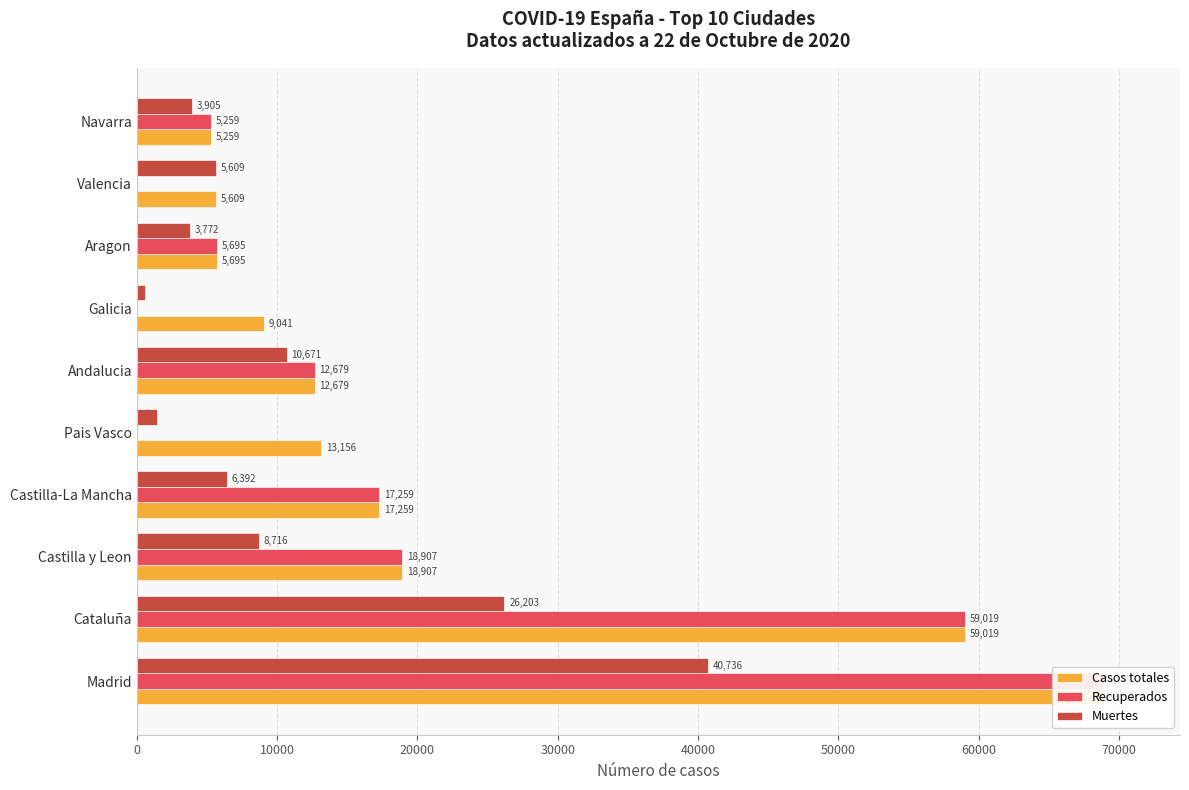

What is the spread (max minus min) of values at Galicia?

9013